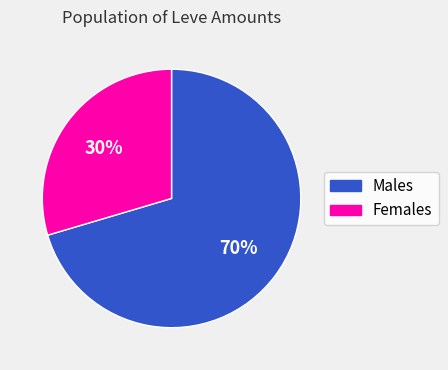

Is there any slice that represents more than half of the pie?

Yes